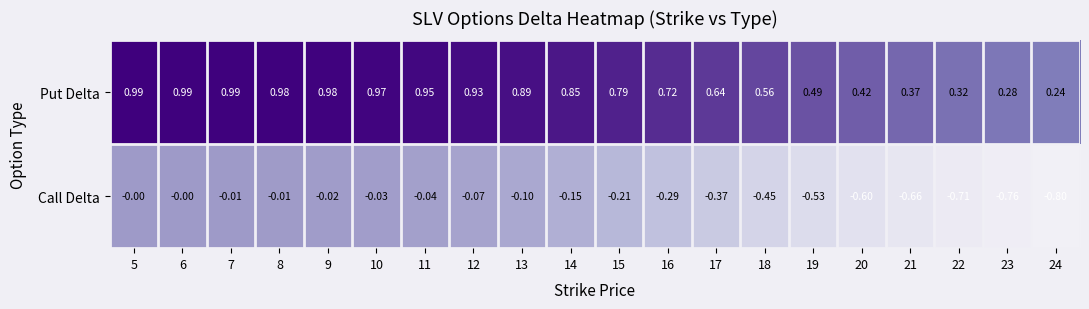

Rank the series at 14 from highest to lowest value.

Put Delta, Call Delta